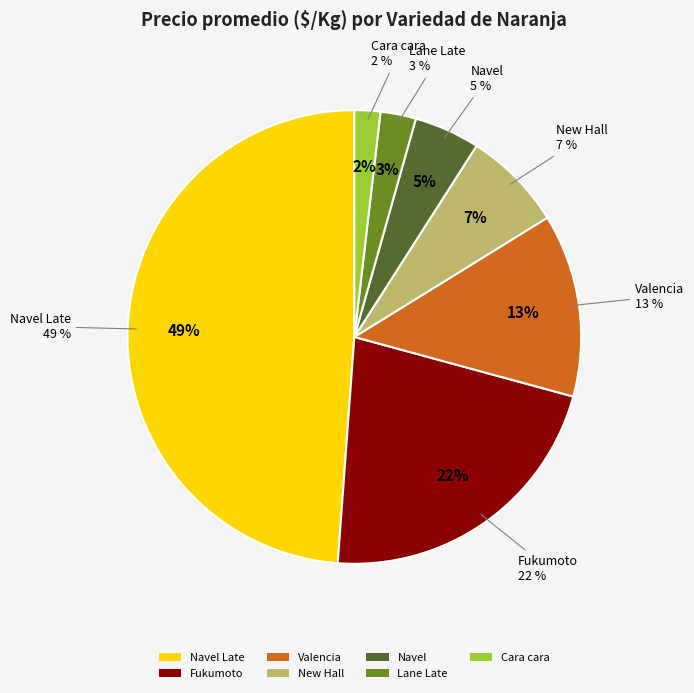

True or false: Navel Late accounts for 17% of the total.

False